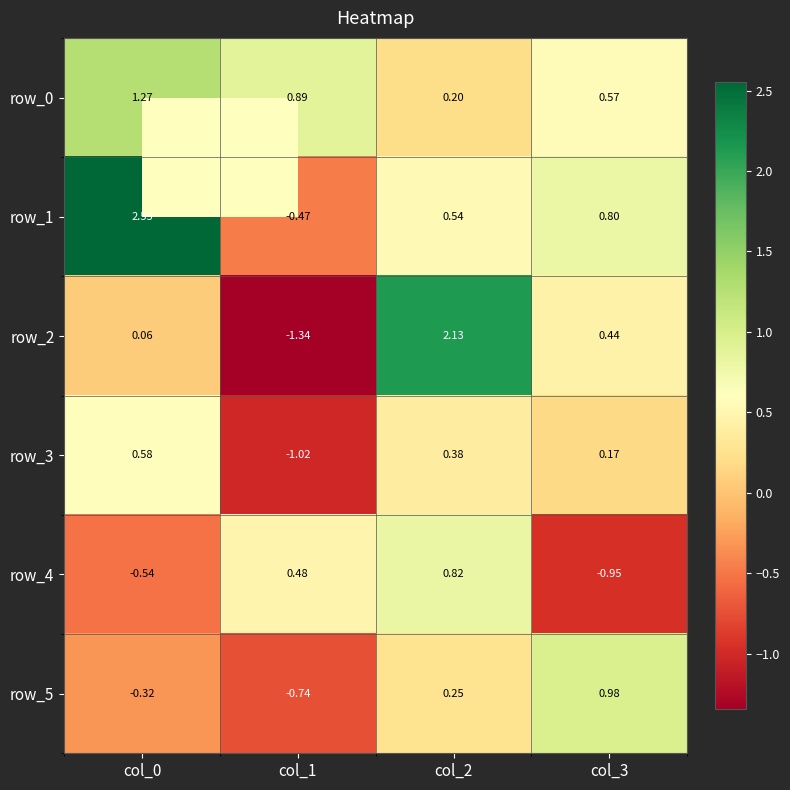

Is the value of row_1 at col_0 greater than the value of row_3 at col_1?

Yes